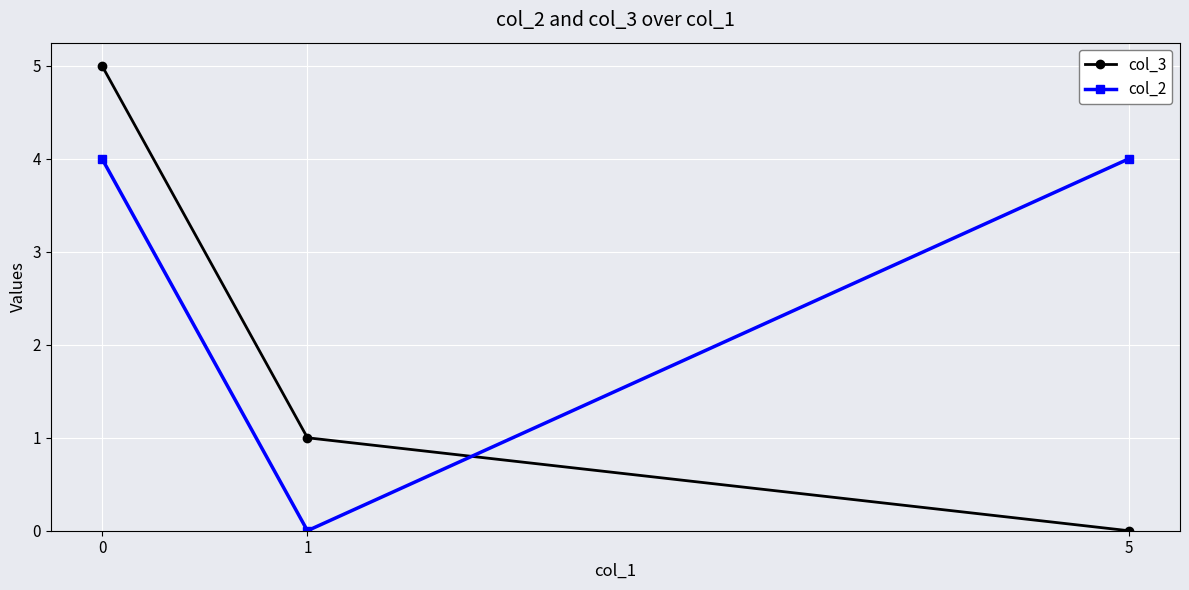

Between 0 and 5, which series saw the biggest shift?

col_3